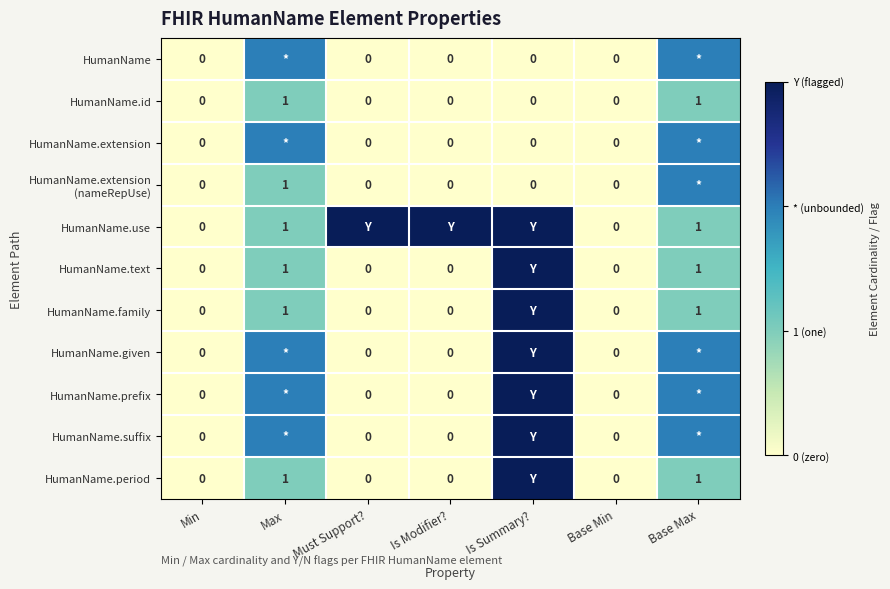

How many values in HumanName.id are above zero?

2